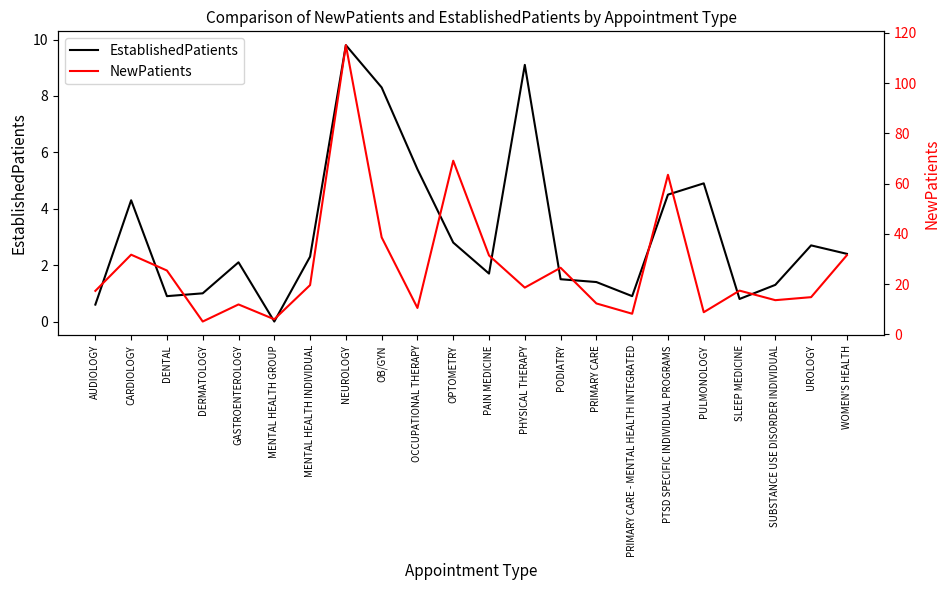

Does the chart display data point markers on the line(s)?

No